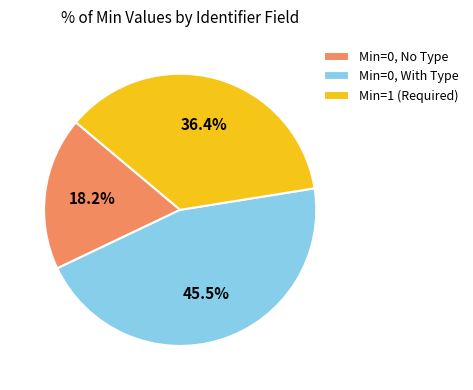

What percentage is NOT represented by Min=0, No Type?

81.8%